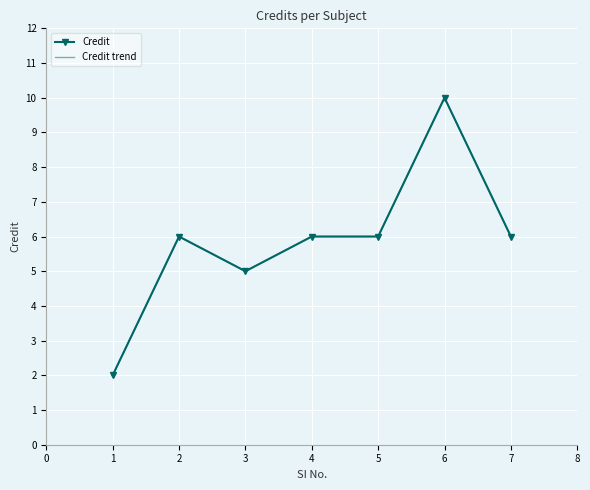

List the labels in order of Credit trend value, smallest first.

1, 3, 2, 4, 5, 7, 6